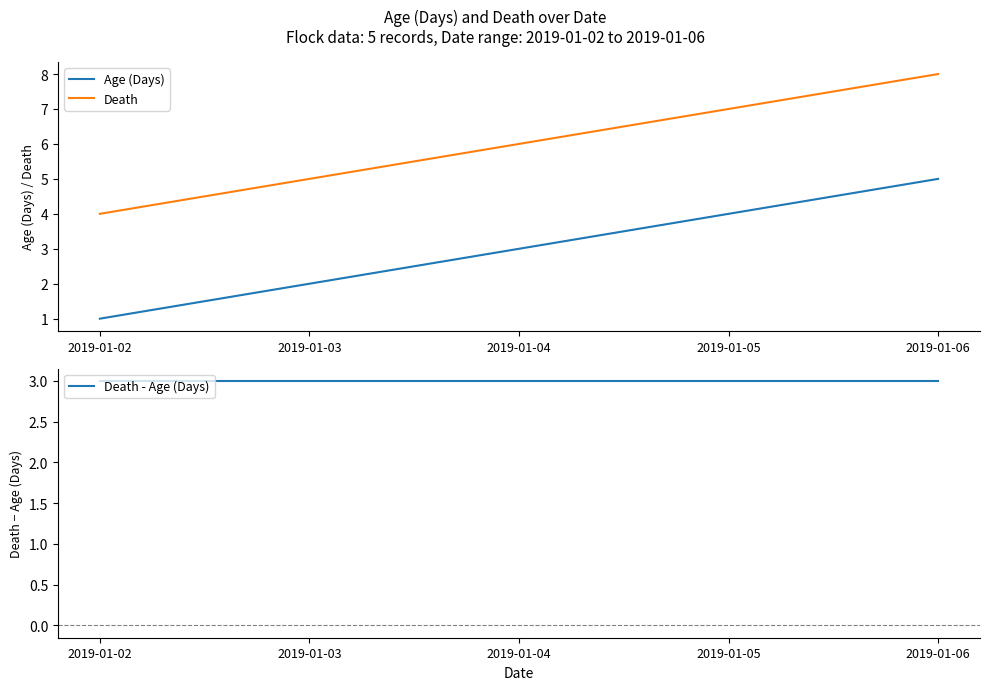

Rank the series by their maximum value, from lowest to highest.

Death - Age (Days), Age (Days), Death